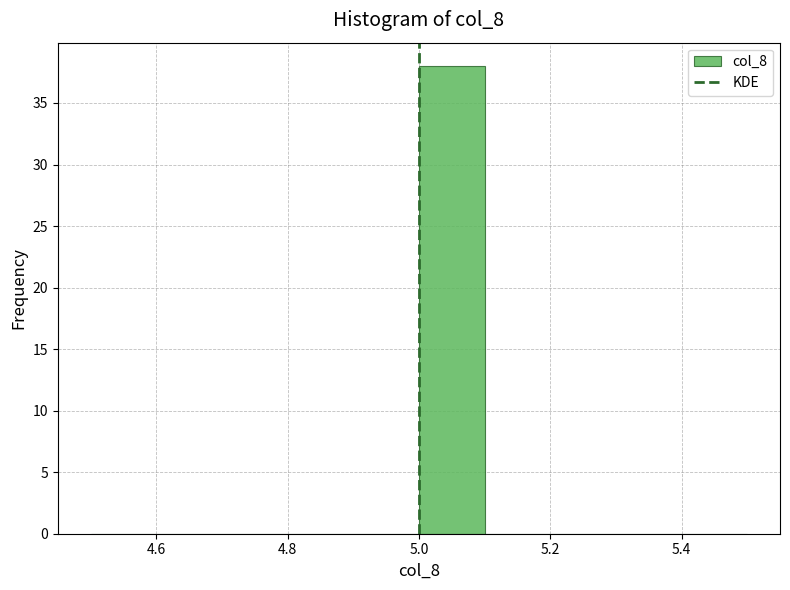

Over which range of the x-axis is the bar tallest?

5.0 to 5.1